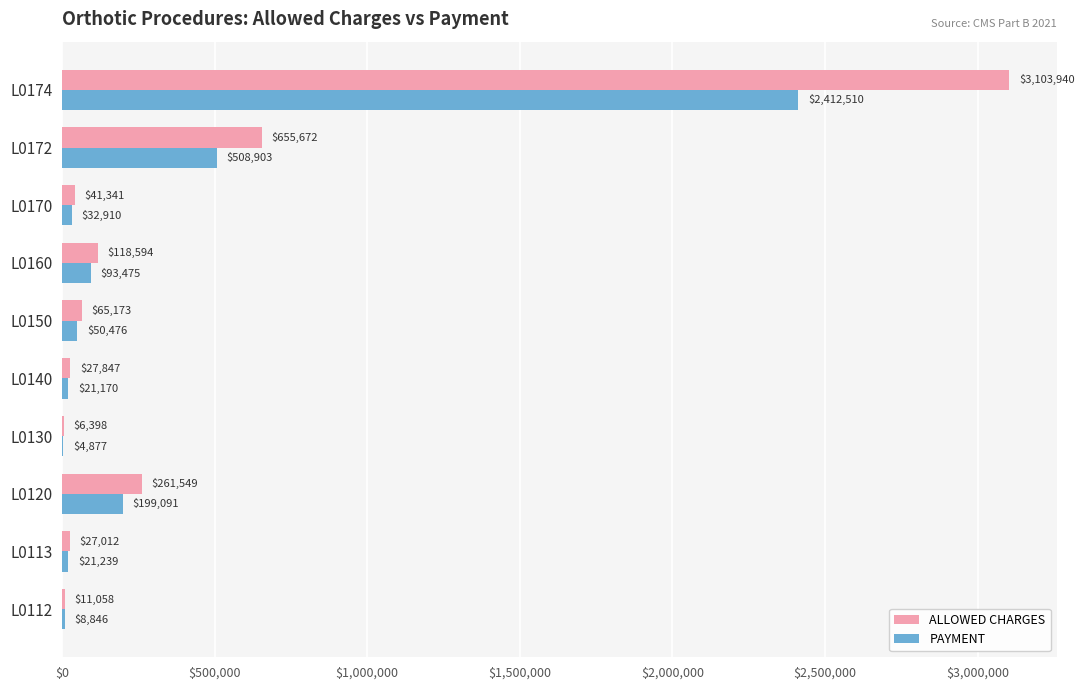

True or false: PAYMENT has a value of 3655534.0 at L0174.

False